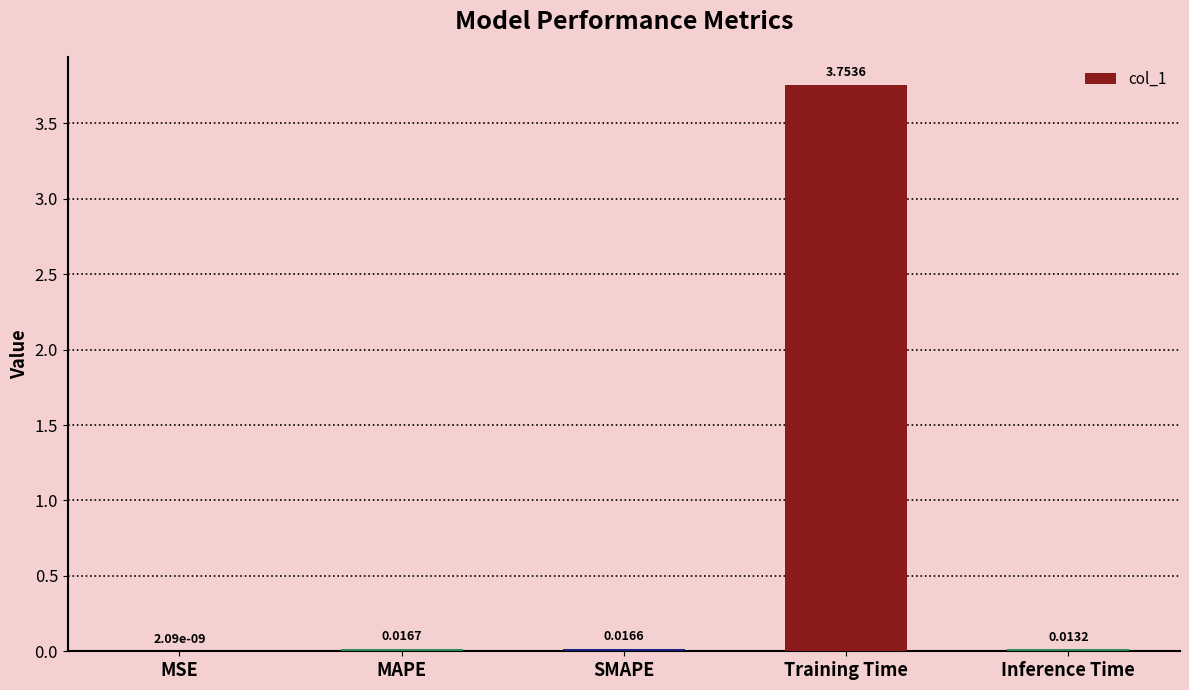

Which category has the highest value across all series?

Training Time